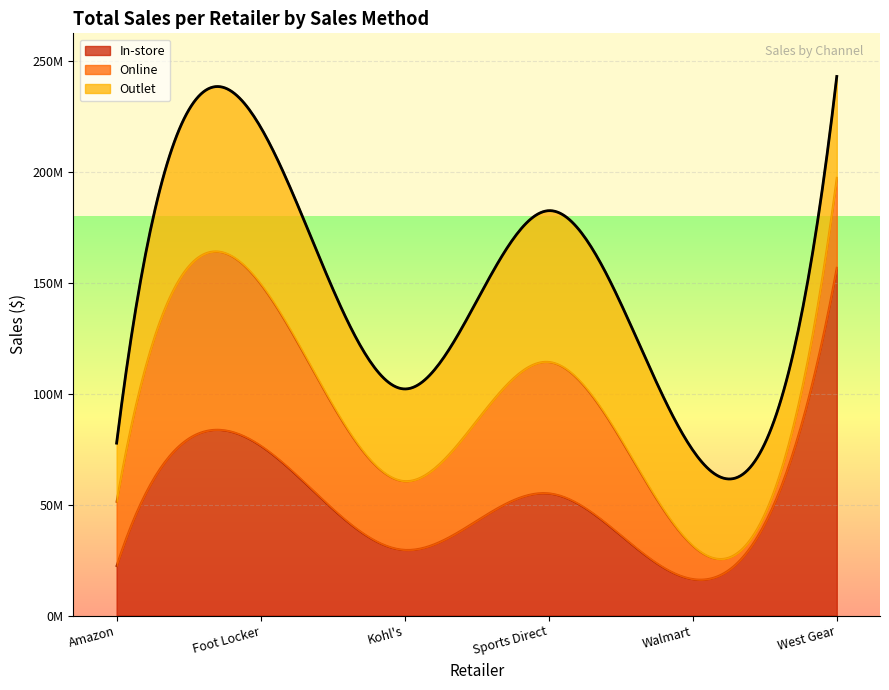

The Outlet series shows 79773700 at West Gear. True or false?

False